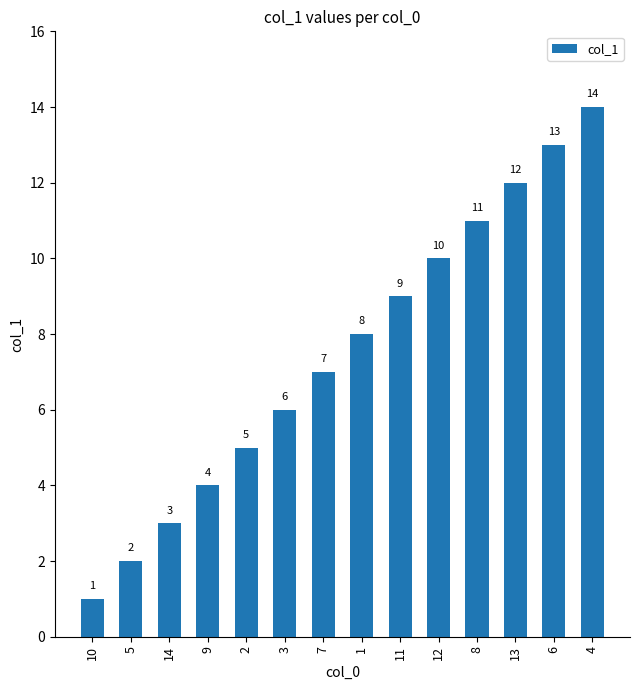

What is the difference between the maximum and minimum values?

13